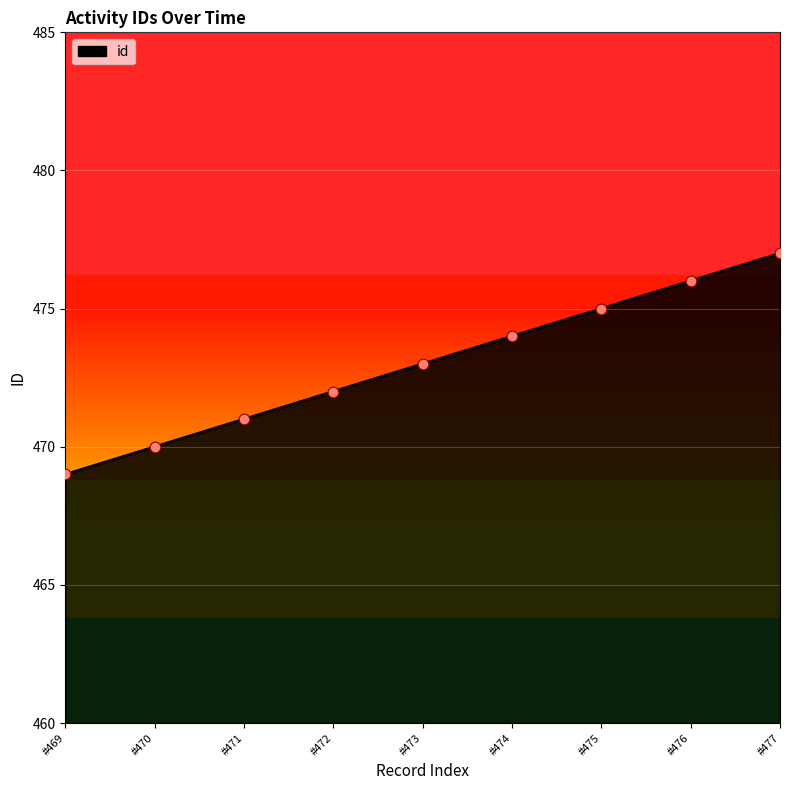

What is the change in value from #476 to #477?

+1